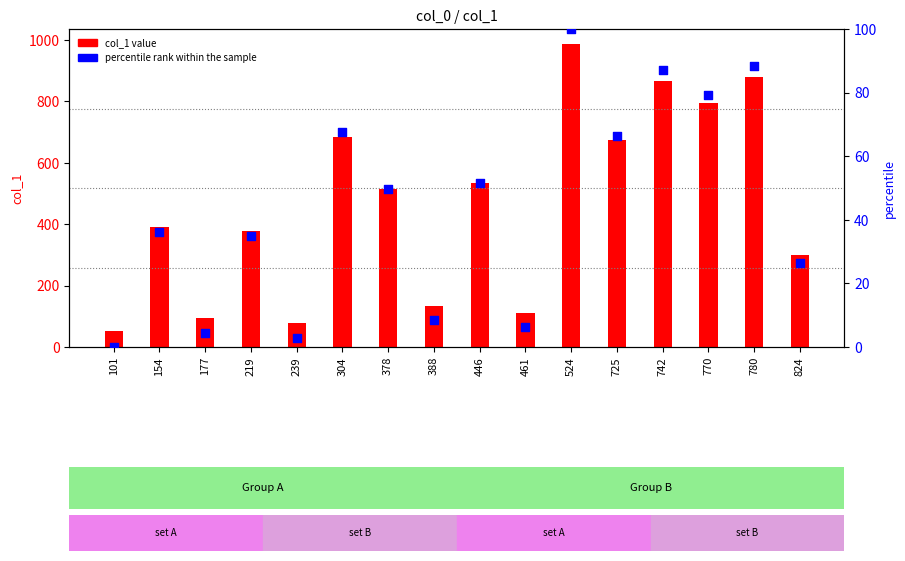

What are all the series names shown in the legend?

col_1 value, percentile rank within the sample